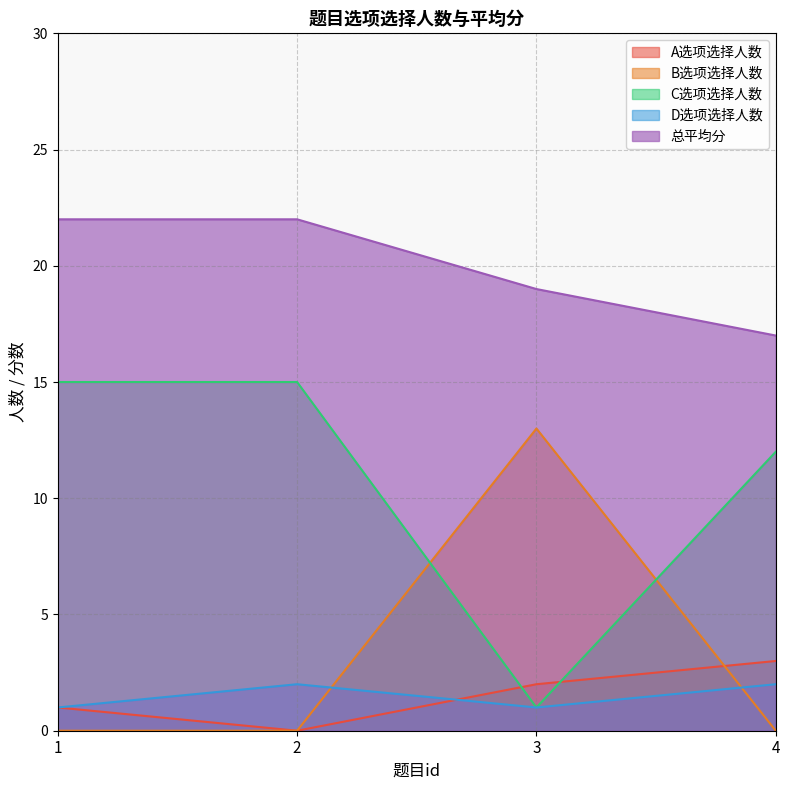

True or false: 总平均分 and C选项选择人数 intersect in this chart.

False